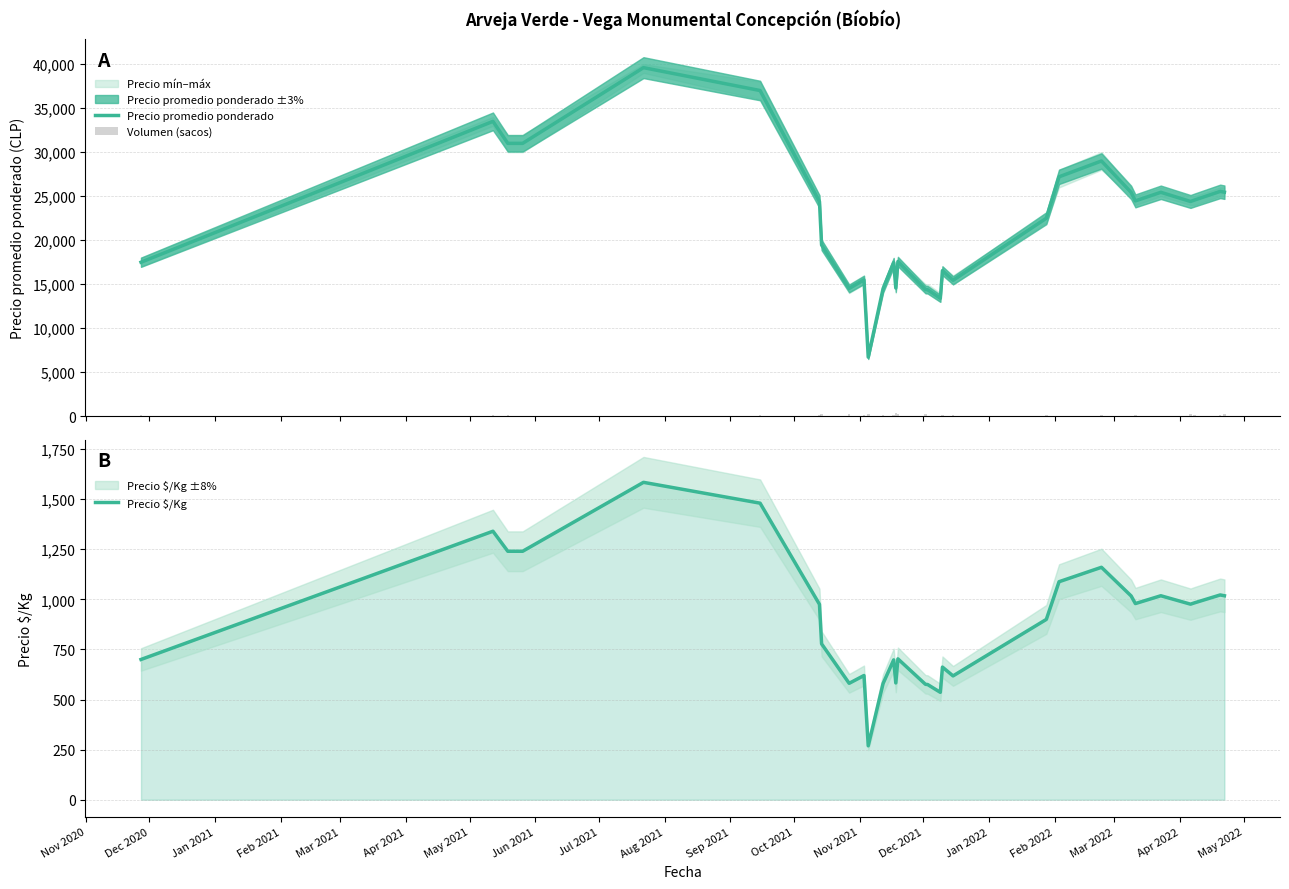

What is the maximum value for Precio promedio ponderado?

39600